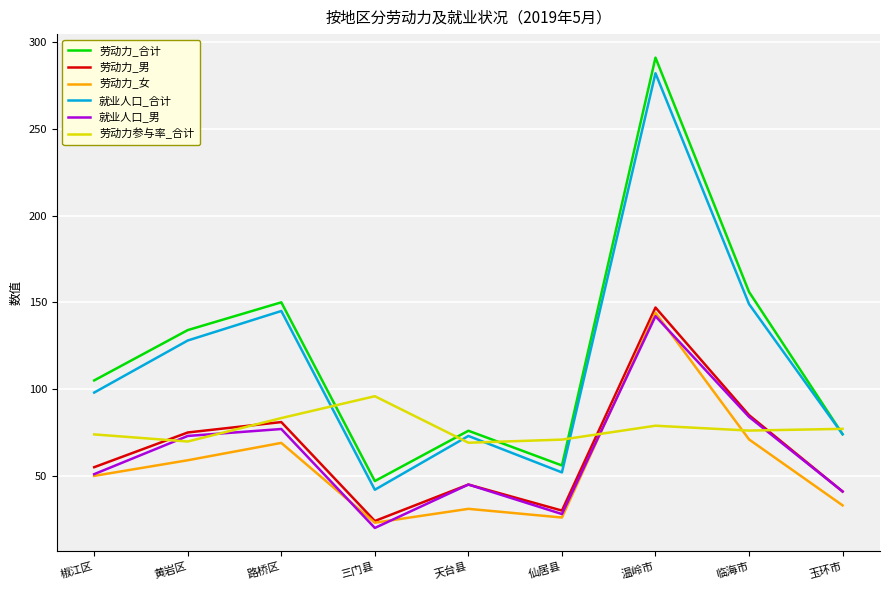

What is the spread (max minus min) of values at 椒江区?

55.0